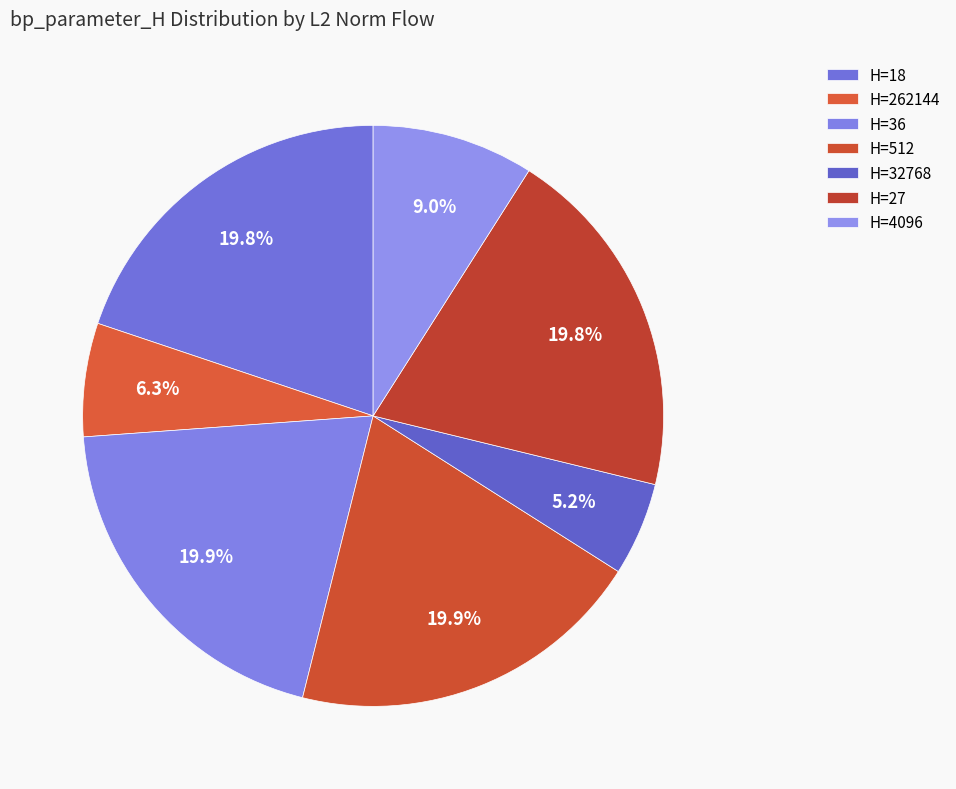

Count the number of slices in the pie.

7